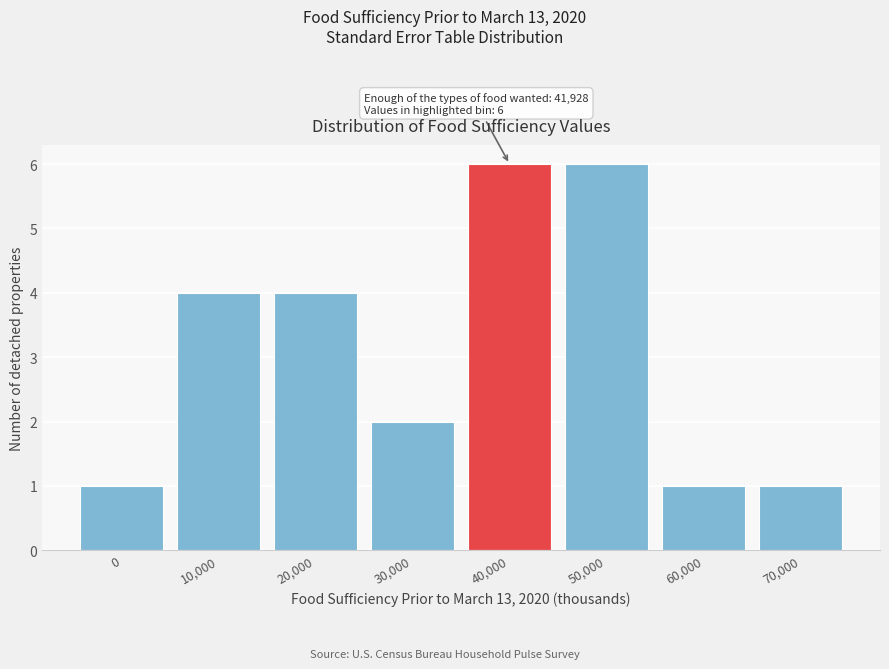

Reading left to right, list all the values displayed in this chart.

0=1	10,000=4	20,000=4	30,000=2	40,000=6	50,000=6	60,000=1	70,000=1